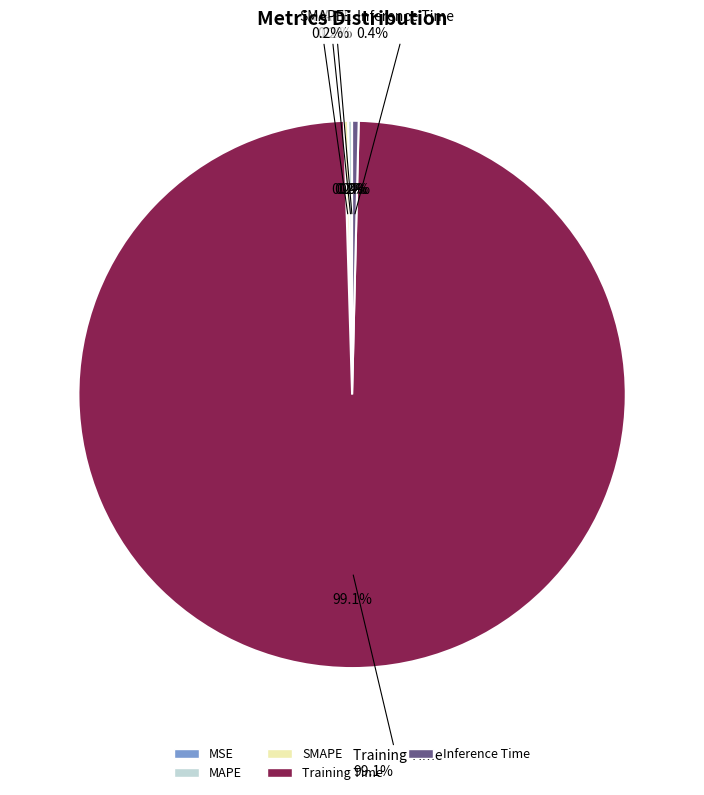

The MSE slice represents 1% of the pie. True or false?

False